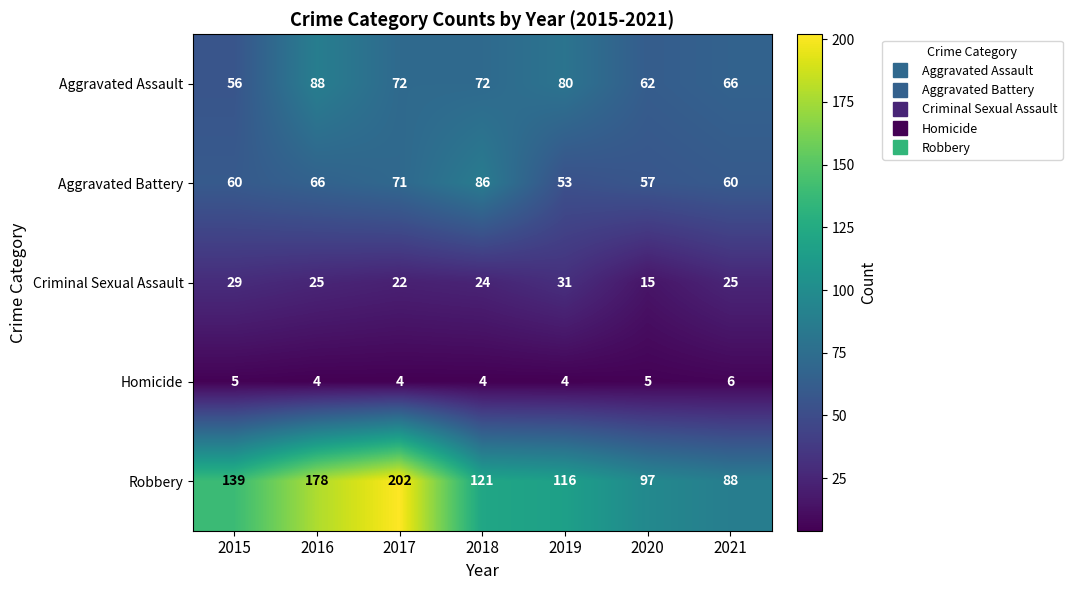

What is the maximum value shown in the chart?

202